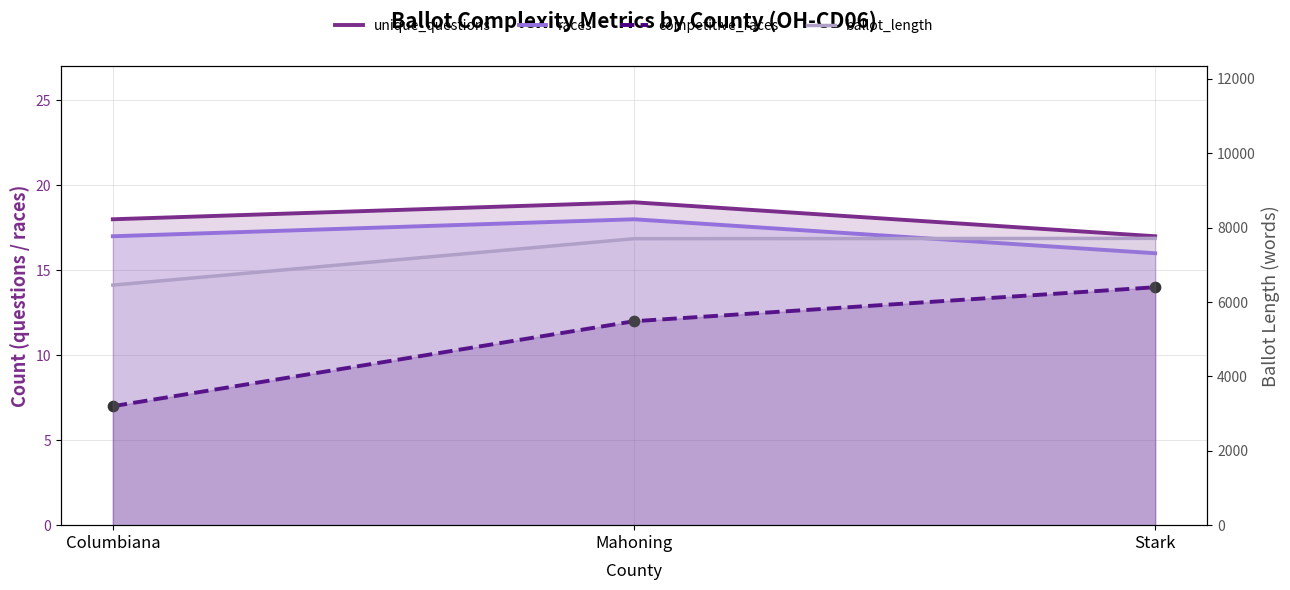

Is the value of competitive_races_pts at Columbiana greater than the value of races at Columbiana?

No